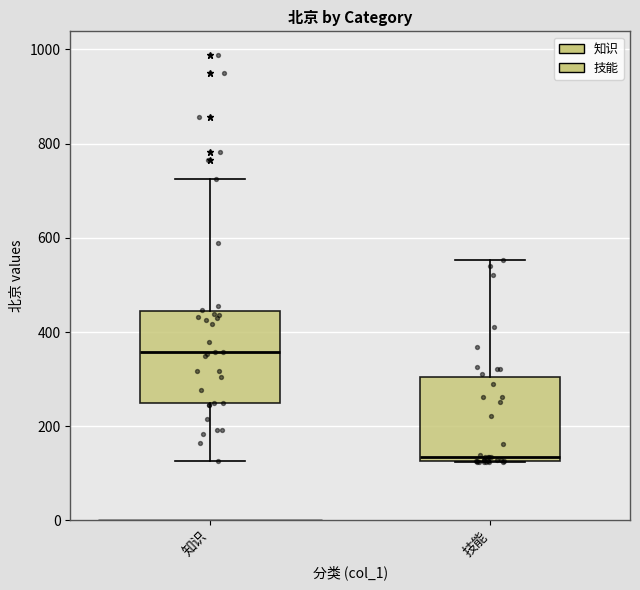

Reading left to right, read every box against the y-axis: the position of its median line, the range the box covers, and the ends of its whiskers. The values are not printed on the chart, so give them approximately, as read against the axis.

知识: median 360, box 240 to 440, whiskers 120 to 720
技能: median 140, box 120 to 300, whiskers 120 to 560